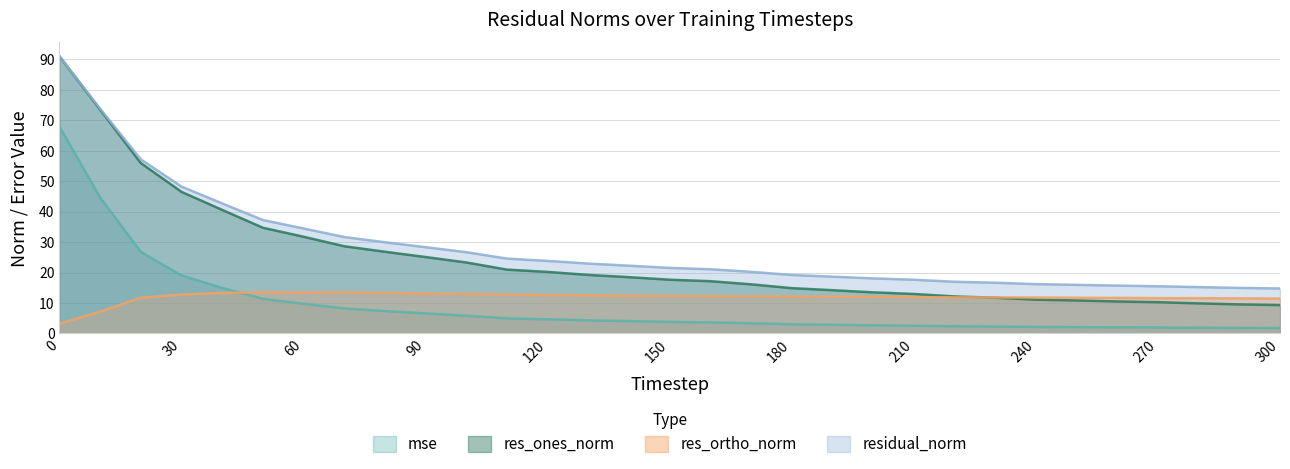

What is the difference between the mse values at 10 and 0?

23.3